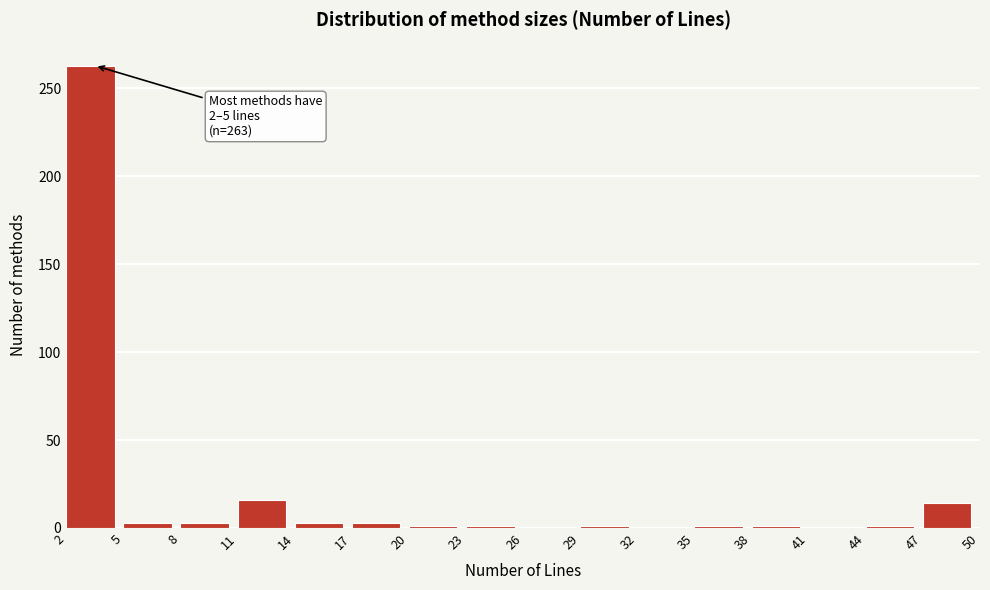

Which range on the x-axis has the tallest bar?

2 to 5